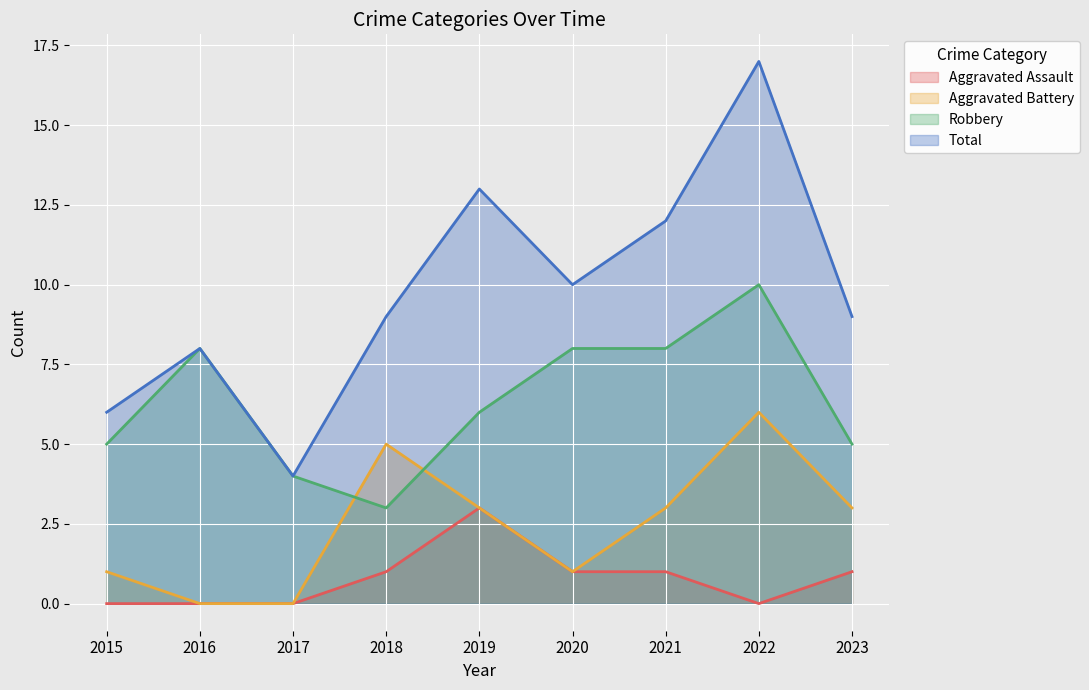

Where is the first local minimum for Aggravated Battery?

2020